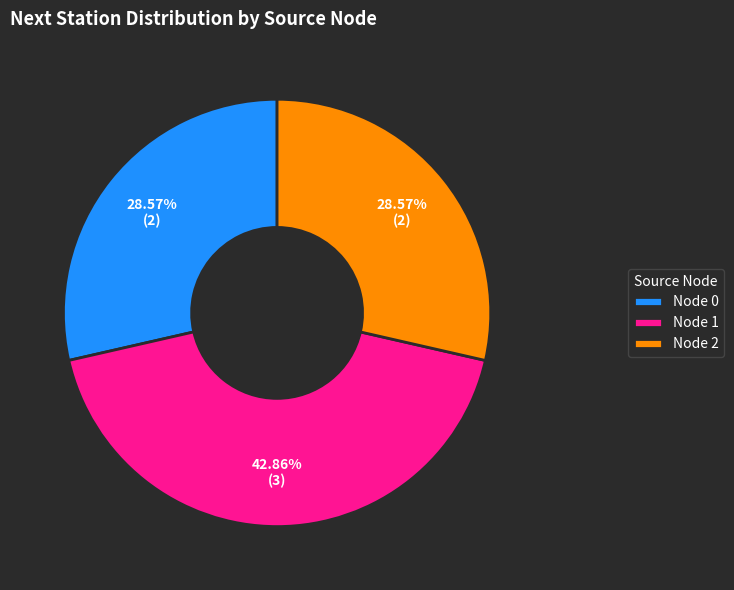

Combined, do Node 2 and Node 0 account for over 50%?

Yes